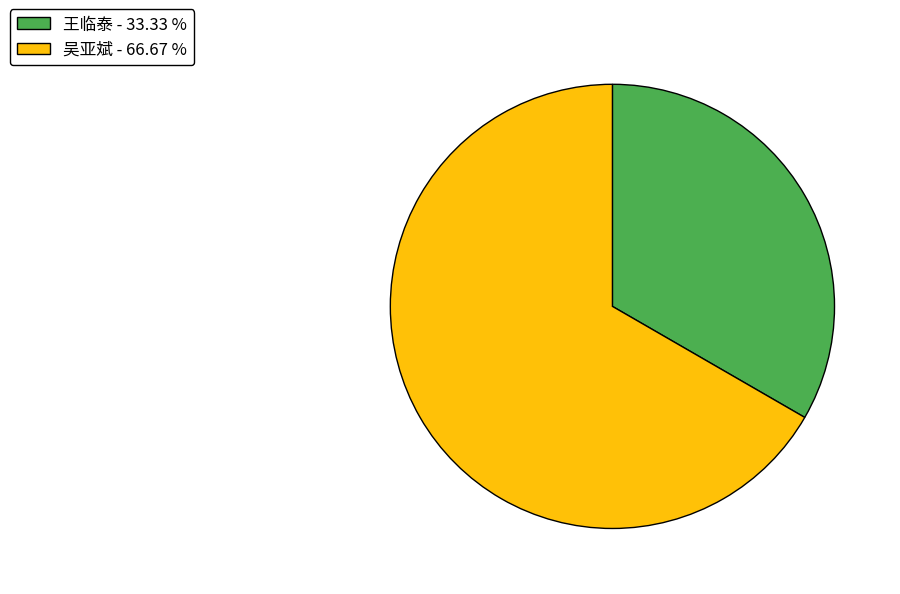

How many segments does this pie chart have?

2